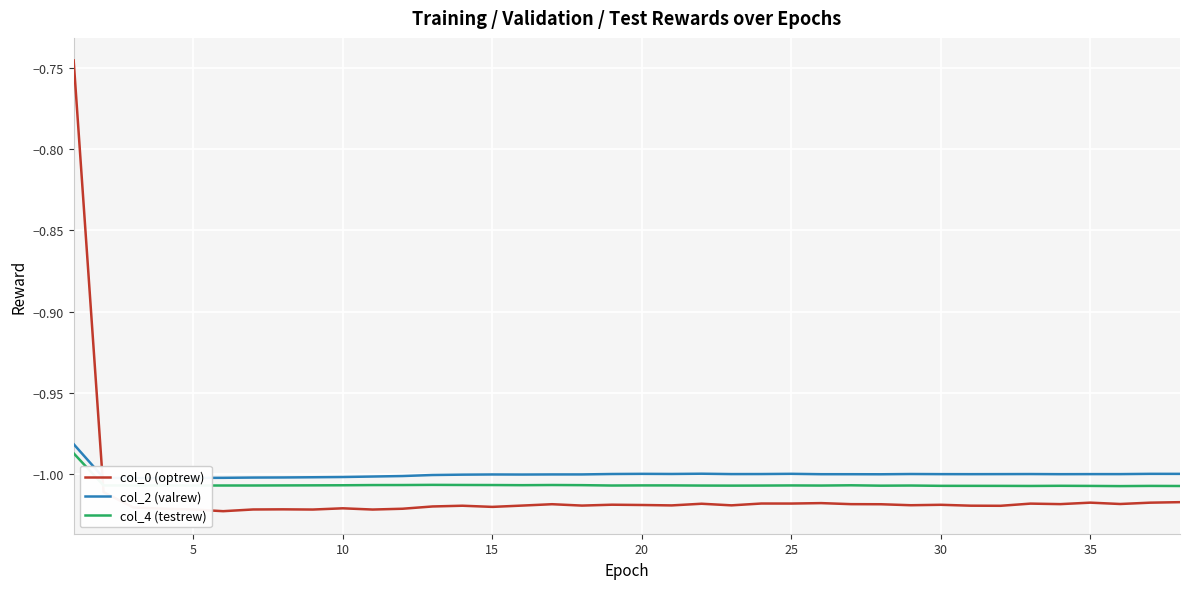

Which series ends up on top after the final intersection of col_0 (optrew) and col_4 (testrew)?

col_4 (testrew)